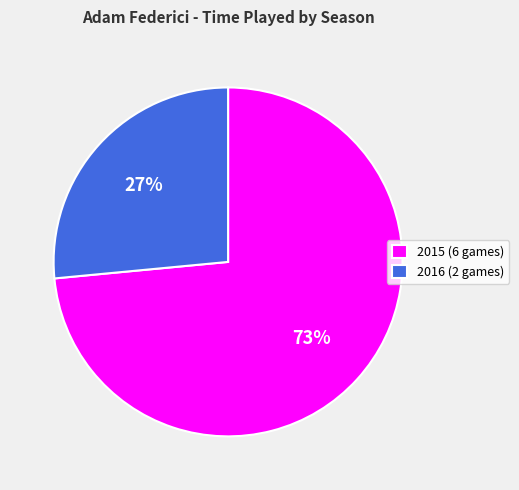

Count the number of slices in the pie.

2